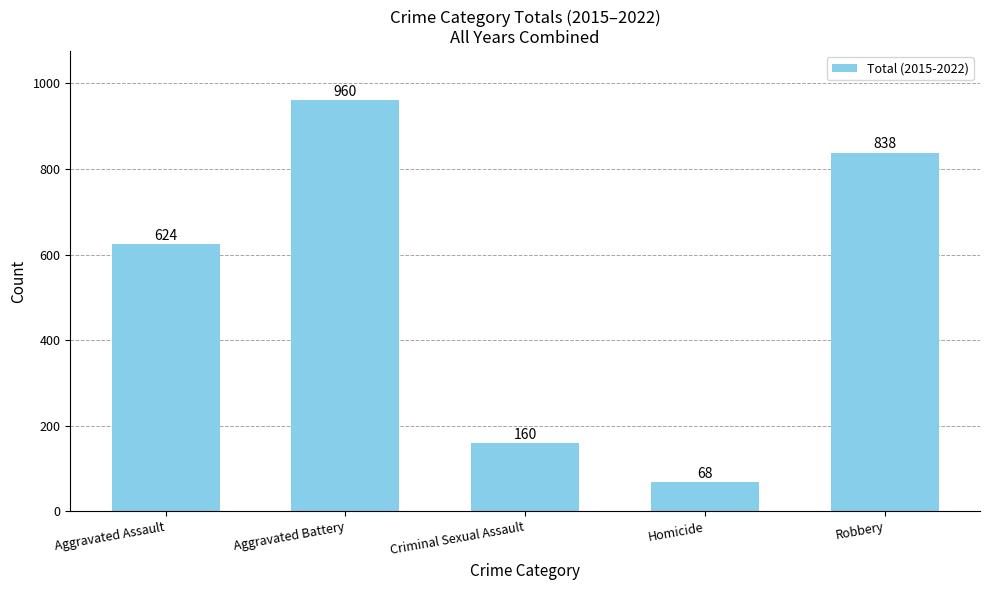

Count the values in the range 160 to 838.

3